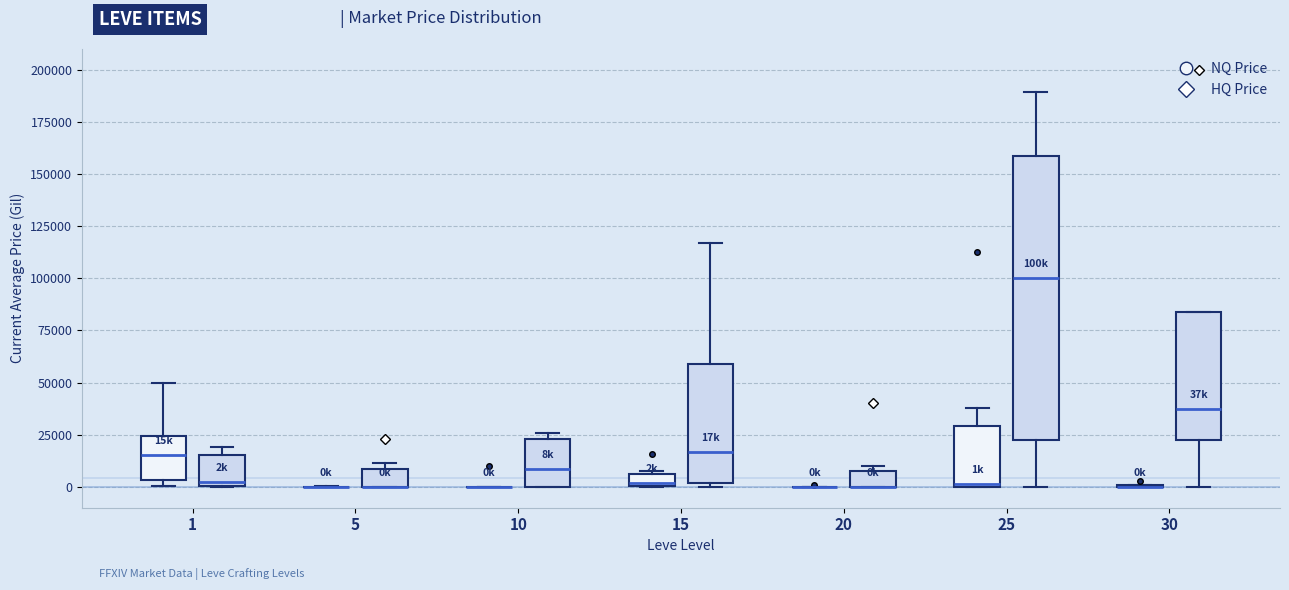

Which box is the tallest, from its lower edge to its upper edge?

25 (HQ Price)